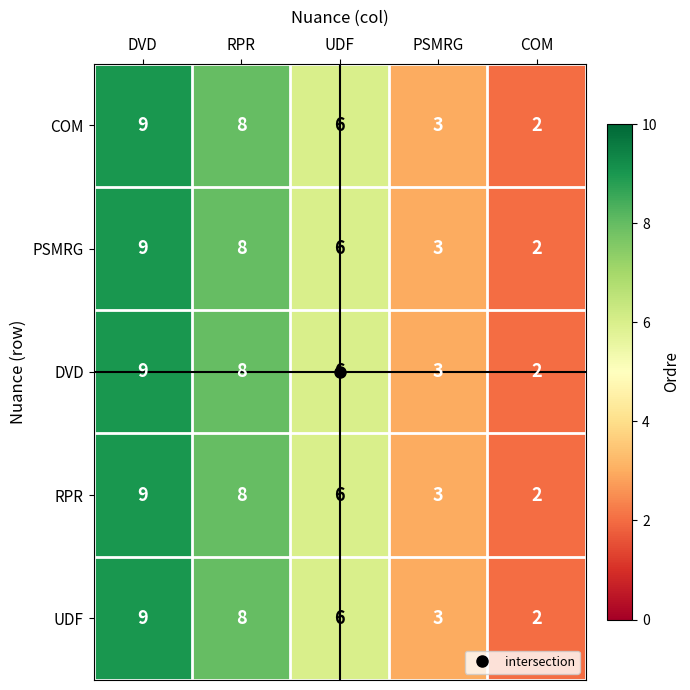

List the labels in order of RPR value, largest first.

DVD, RPR, UDF, PSMRG, COM